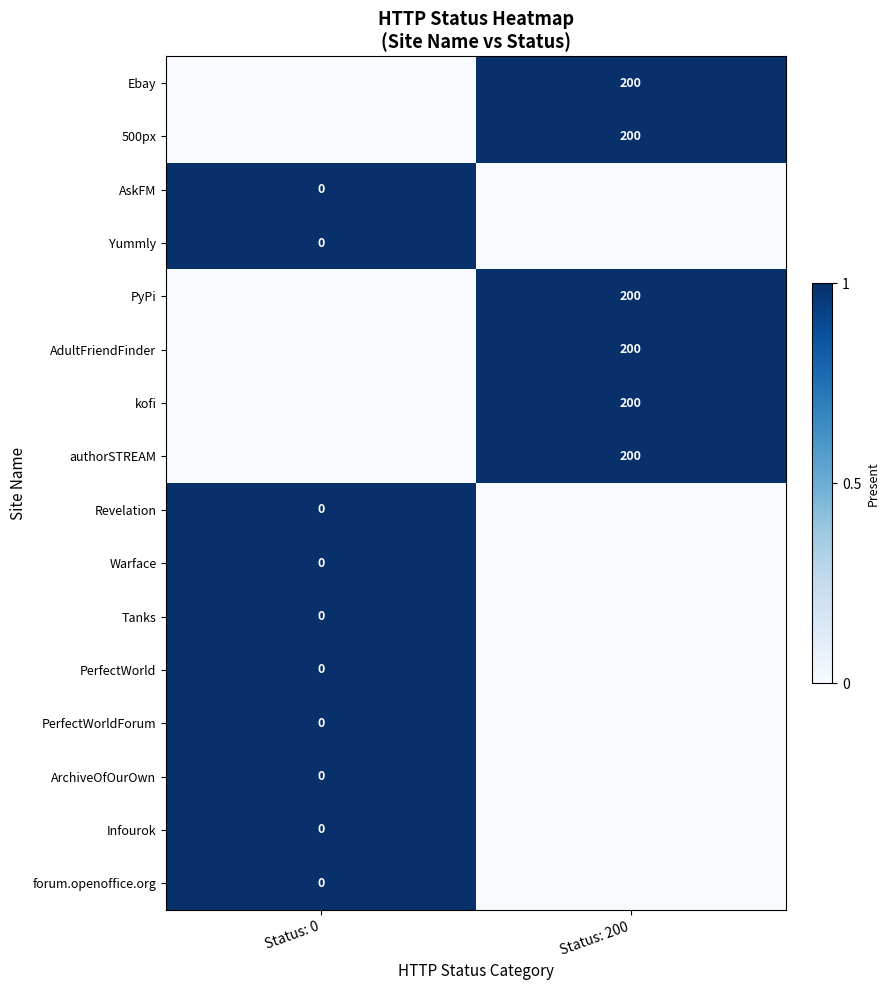

How many data points does each series have?

2